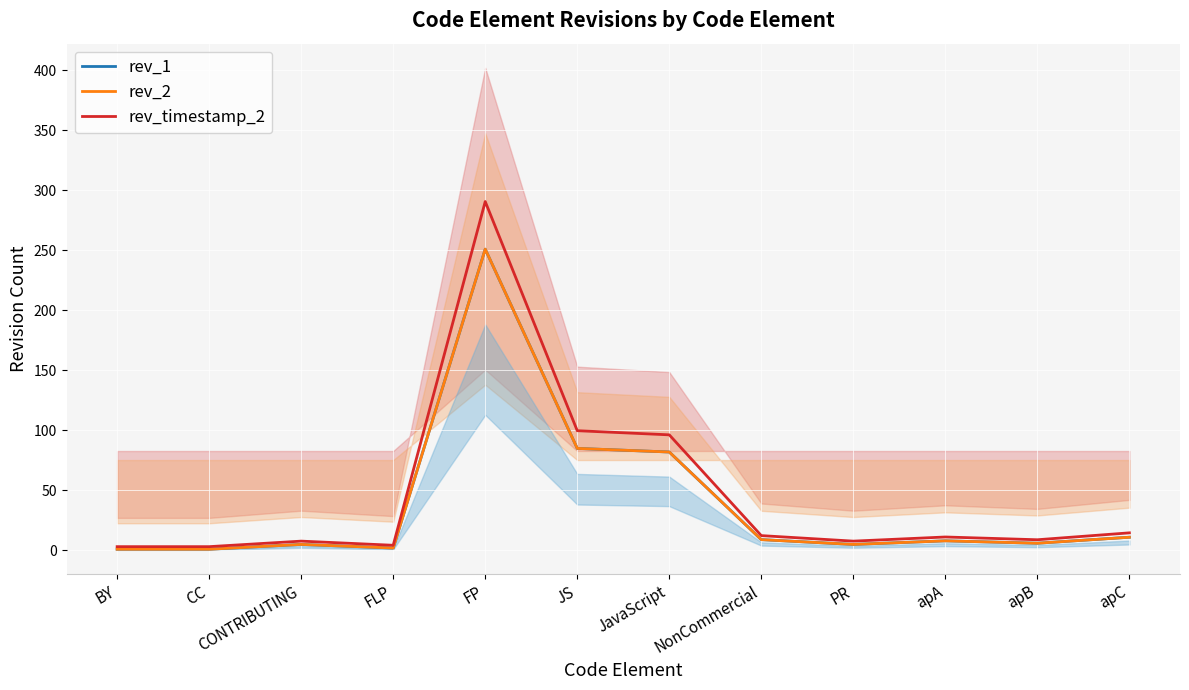

What are all the series names shown in the legend?

rev_1, rev_2, rev_timestamp_2